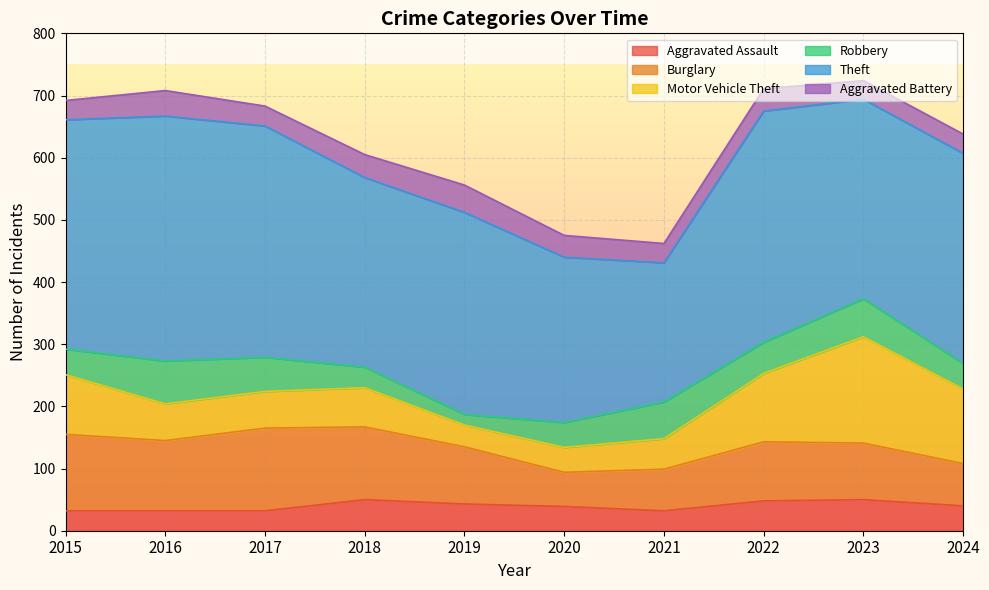

Which has a higher value, 2023 or 2019?

2023